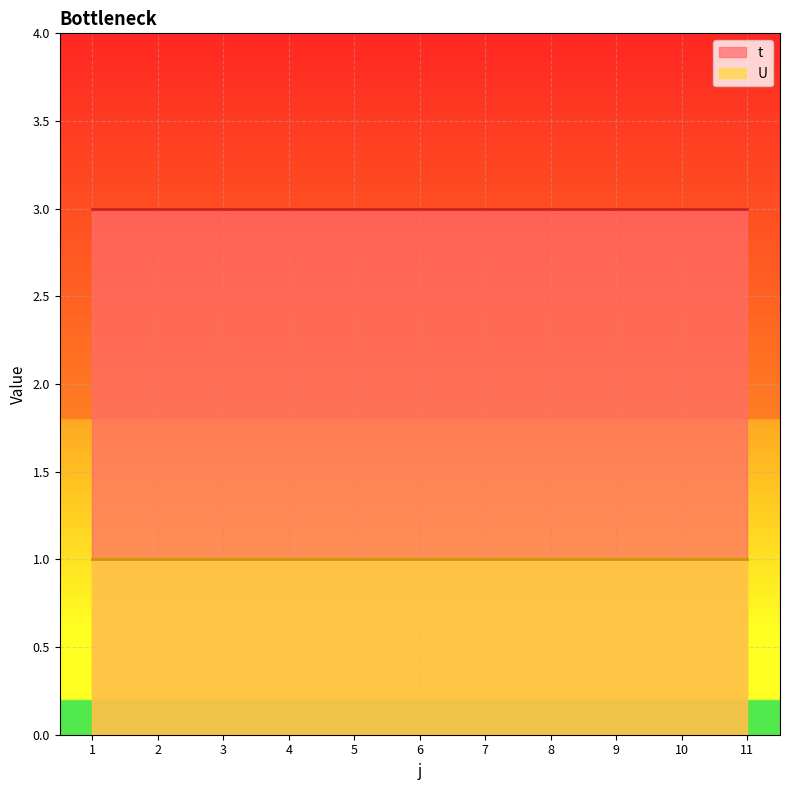

Is the value of U at 10 greater than the value of t at 2?

No